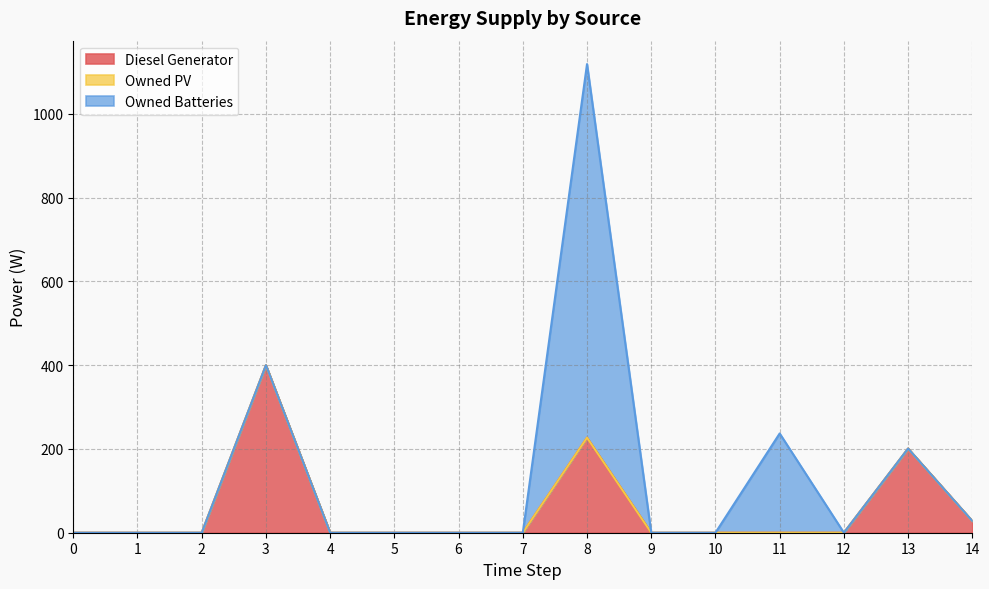

Is it true that Diesel Generator equals -231.8 at 4?

False